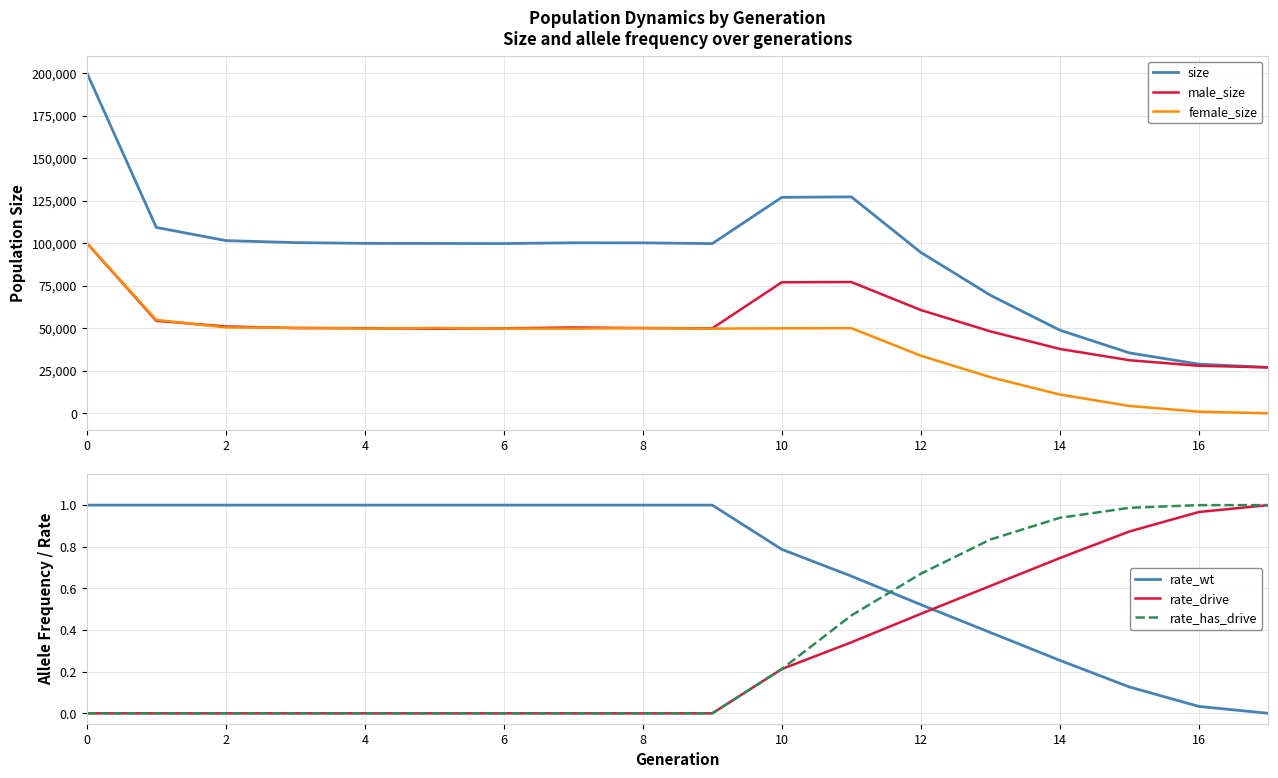

How many values in the rate_drive series exceed 0?

8